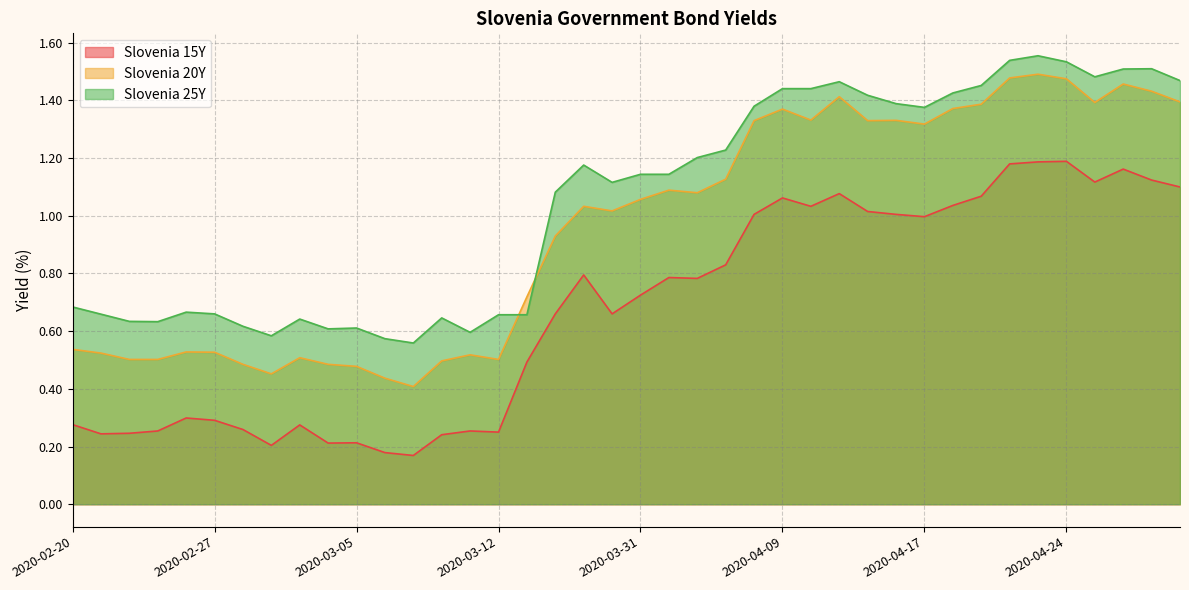

Between 2020-04-09 and 2020-04-13, which series saw the biggest shift?

Slovenia 20Y